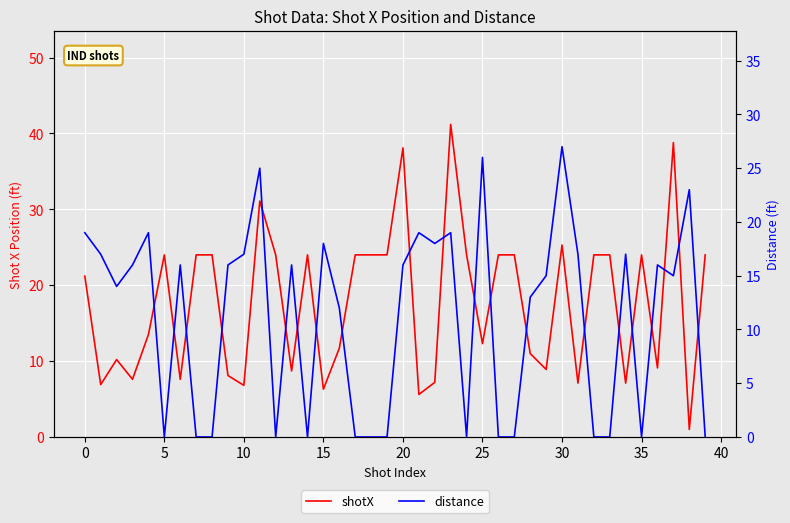

At how many categories does at least one series exceed 34?

3